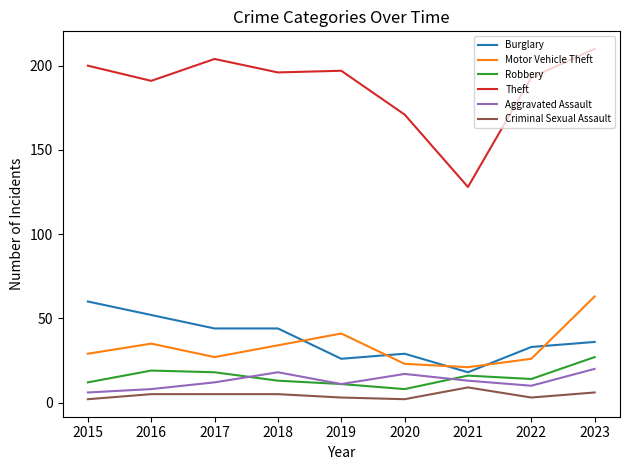

Which series has the largest range (max minus min)?

Theft